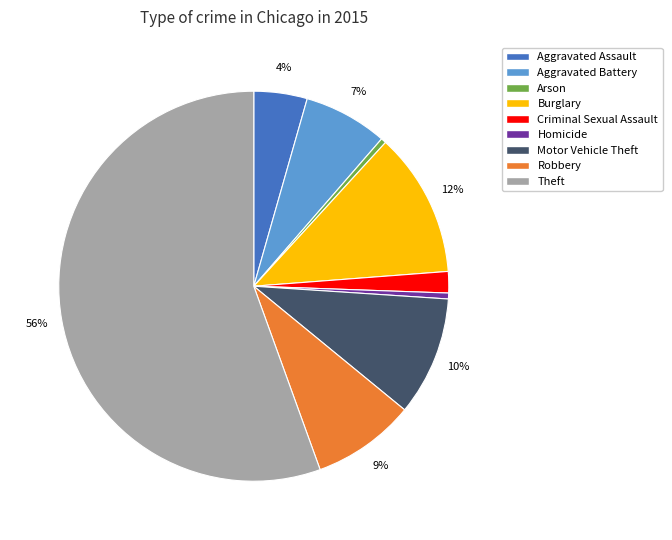

Is the sum of Criminal Sexual Assault and Burglary greater than half?

No